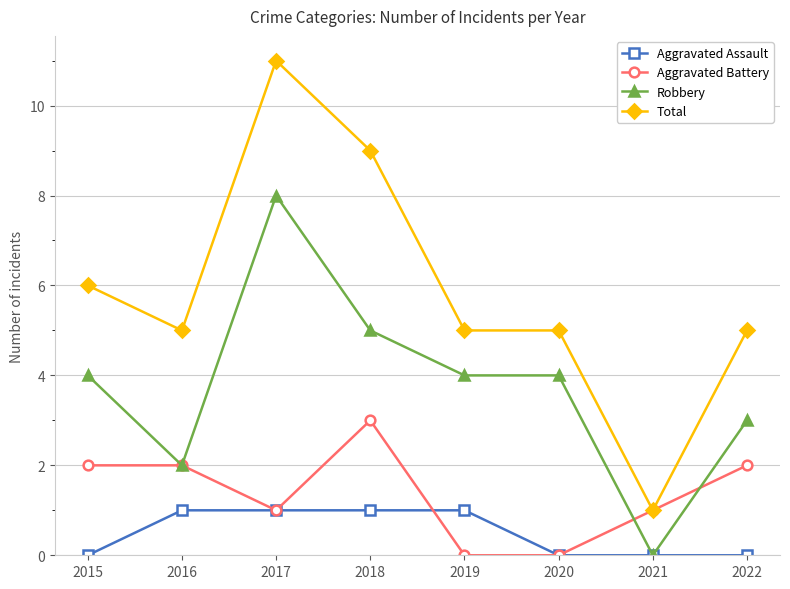

What are all the series names shown in the legend?

Aggravated Assault, Aggravated Battery, Robbery, Total